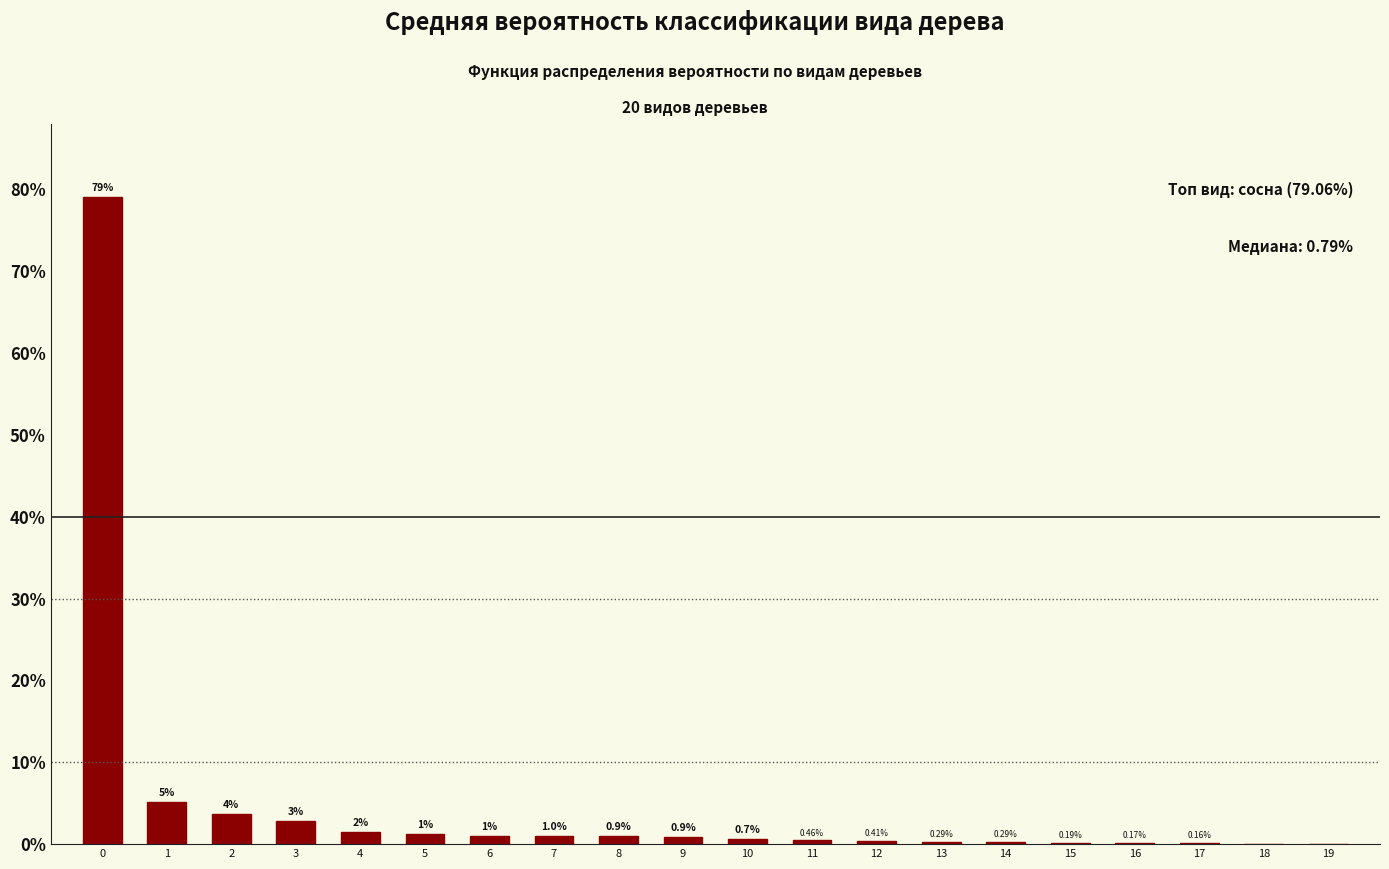

Which has a higher value, 12 or 10?

10